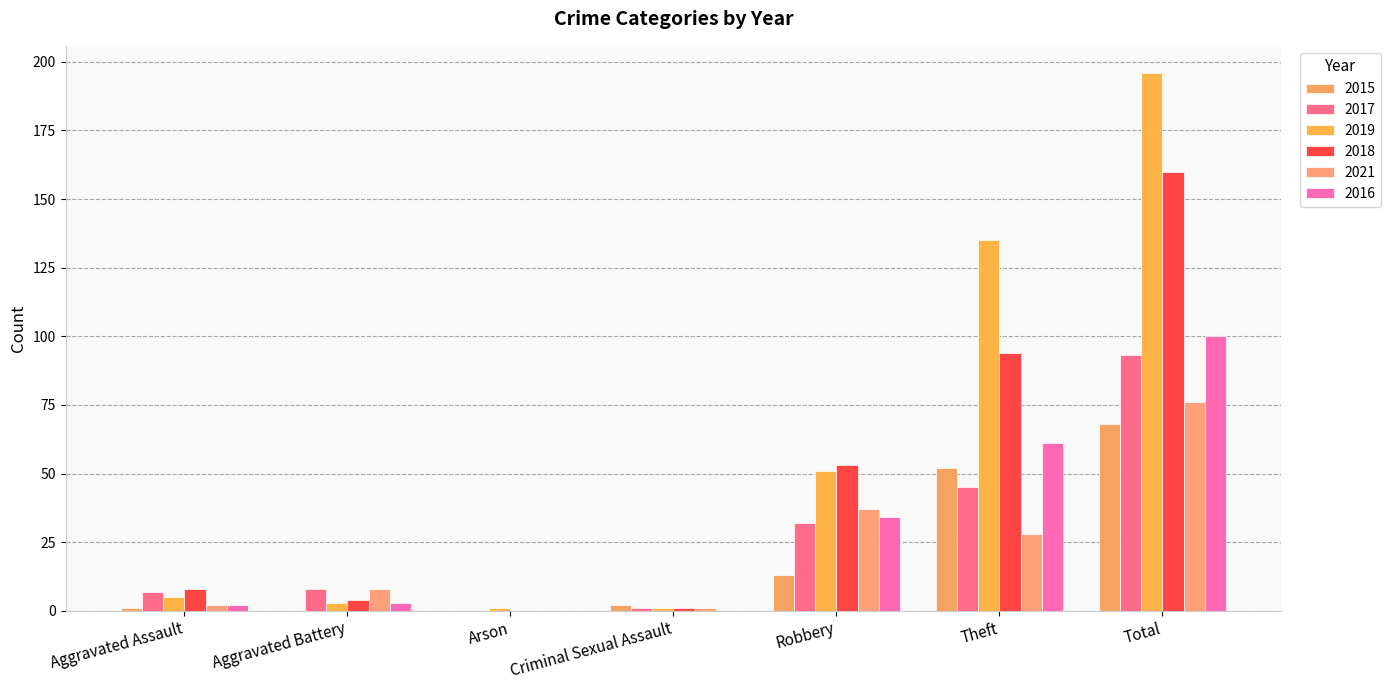

What is the difference between the 2021 values at Theft and Total?

48